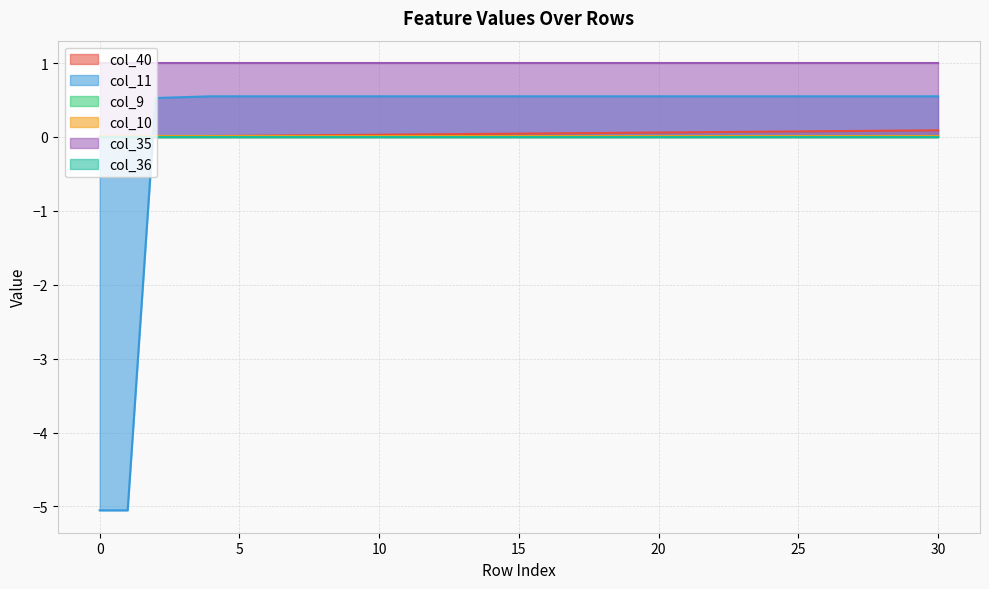

At how many categories does at least one series exceed -1?

31